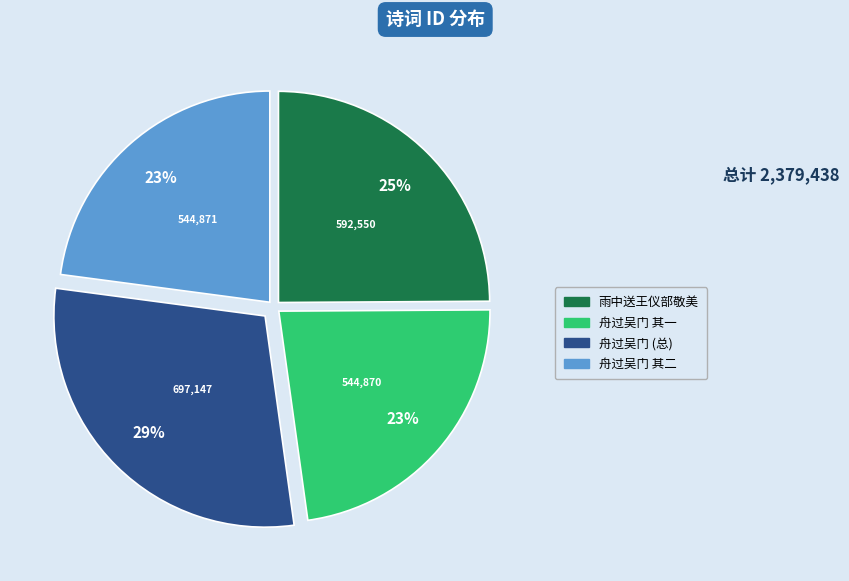

To the nearest percent, what is the difference between the largest and smallest slice percentages?

6%